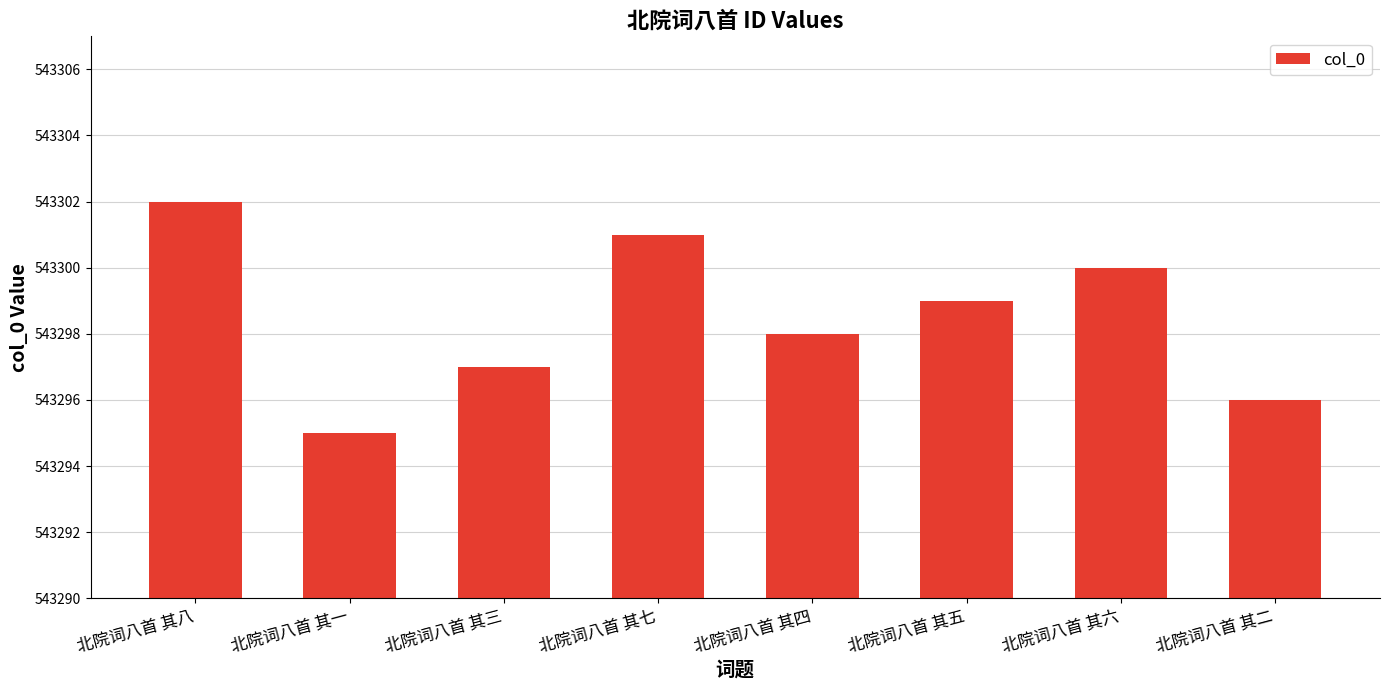

Does the chart contain stacked bars?

No